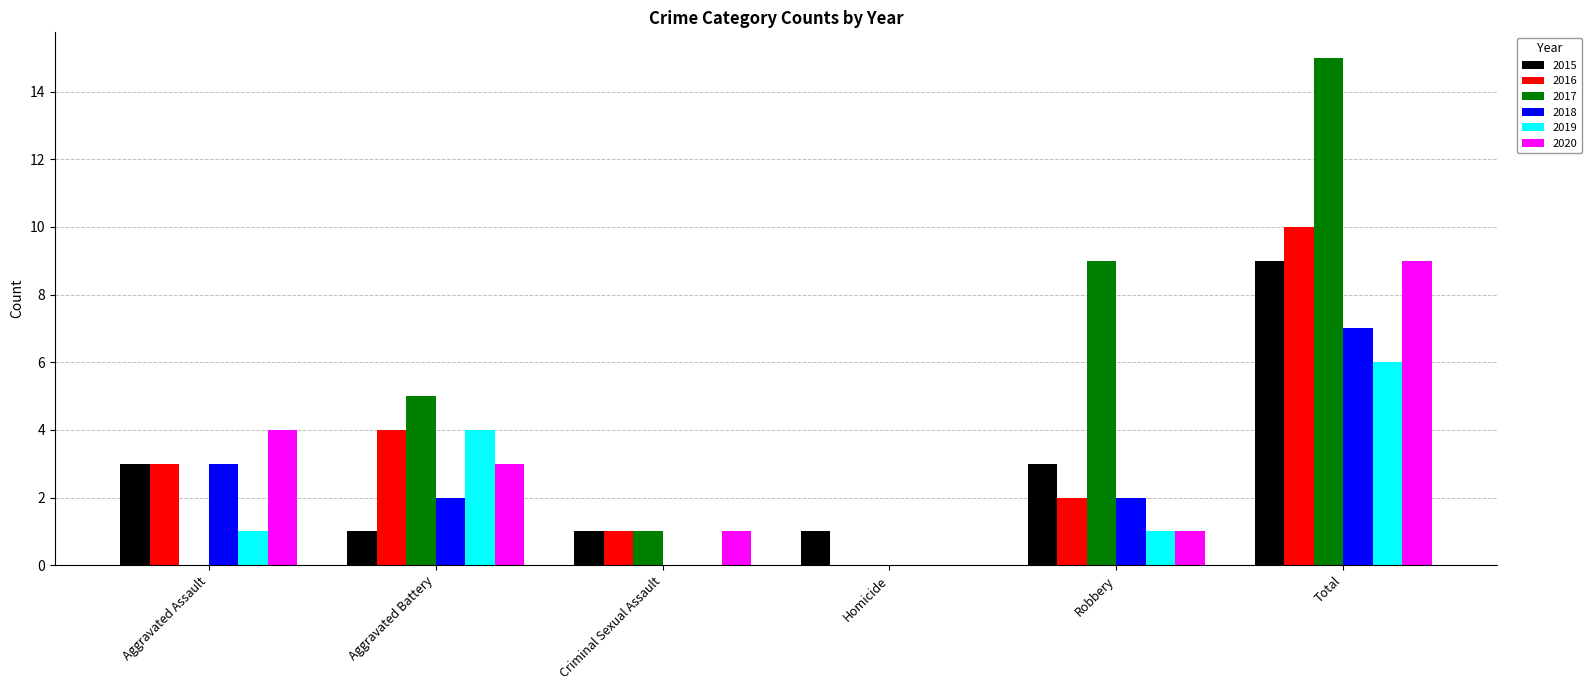

How many categories are shown in the chart?

6